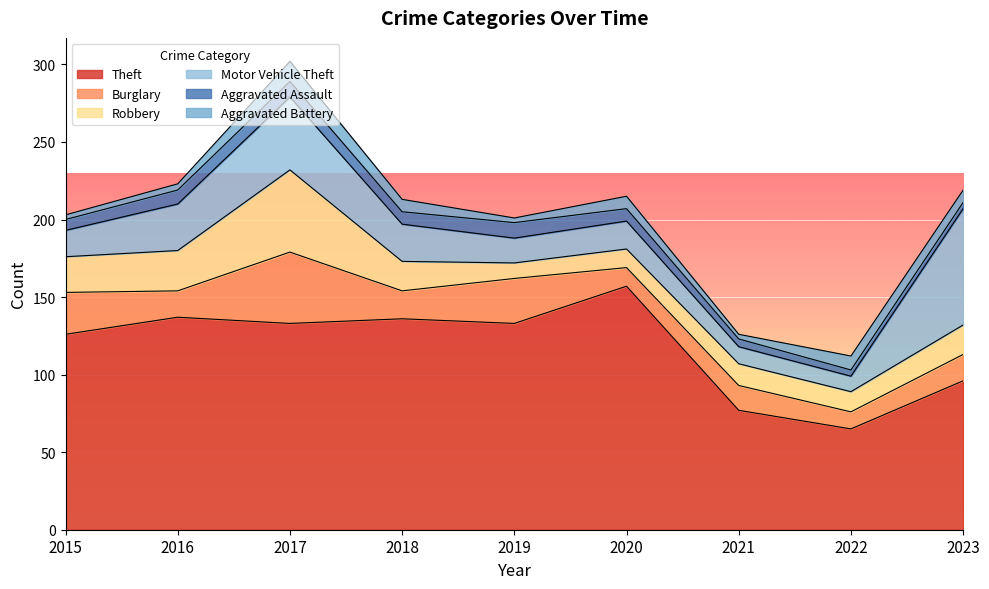

At which label does Theft first exceed 133?

2016